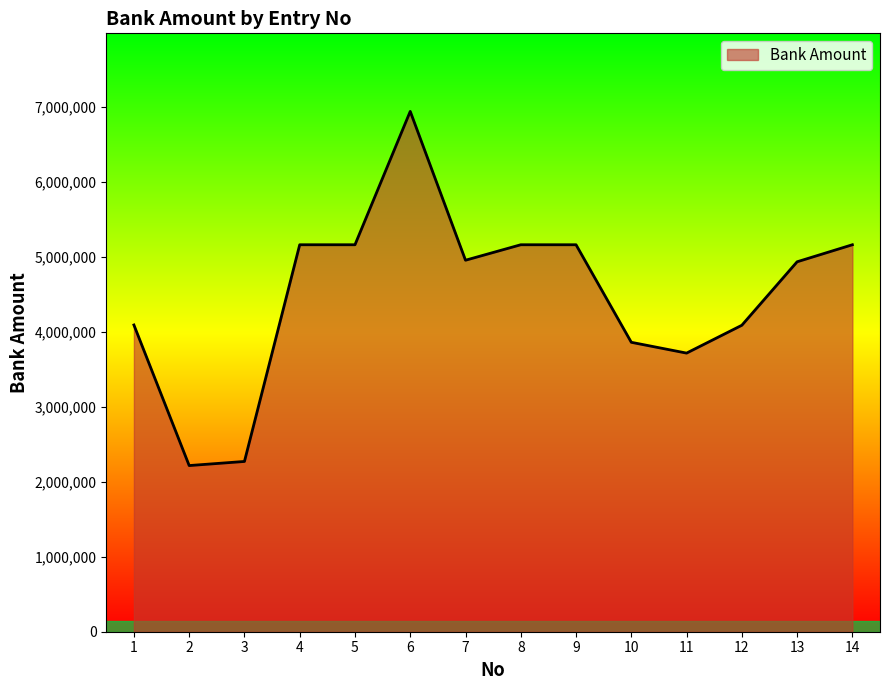

Where does the data first go above 4955380?

4